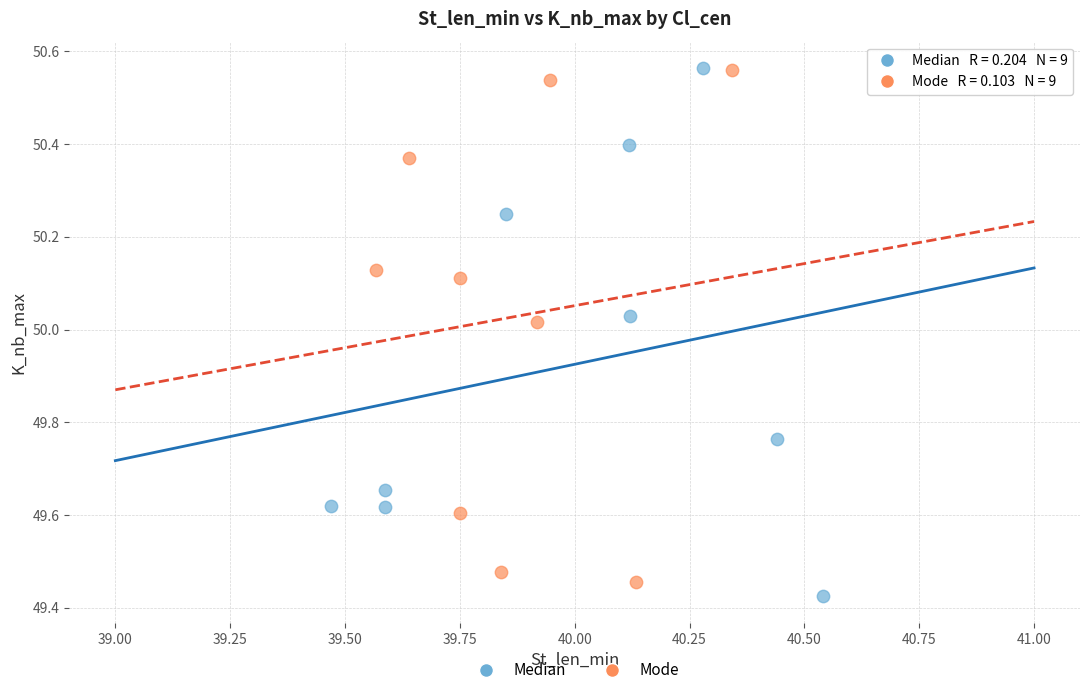

Which series has the widest spread of Y values?

Median